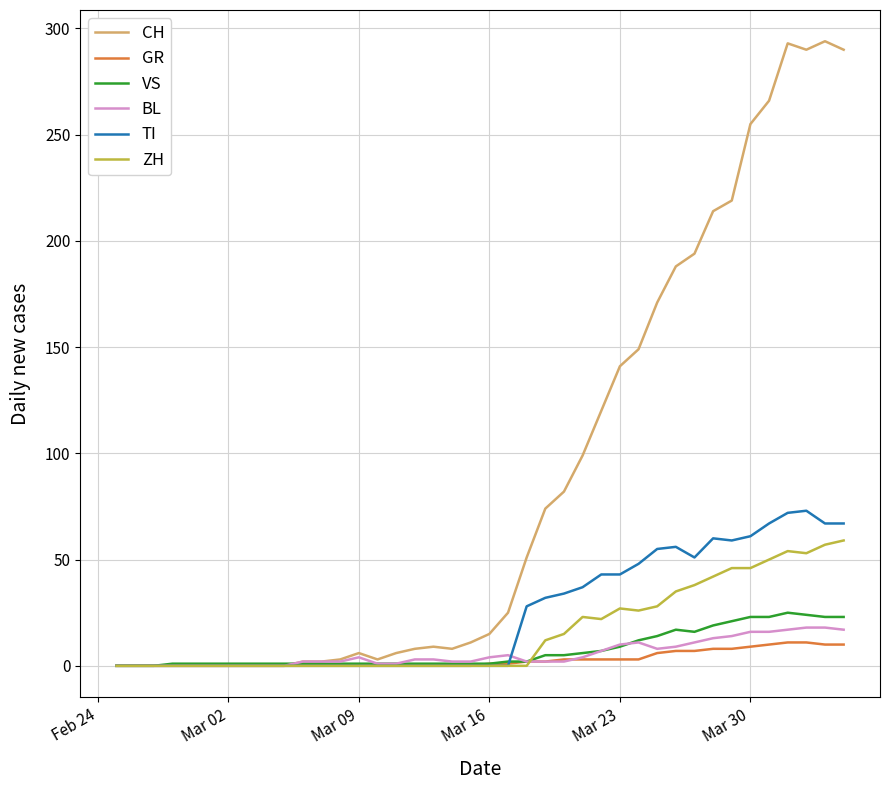

Which series has the widest spread of values?

CH